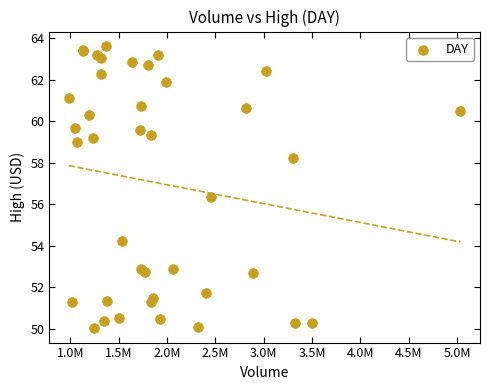

What Y value in the scatter plot is closest to 56?

56.3